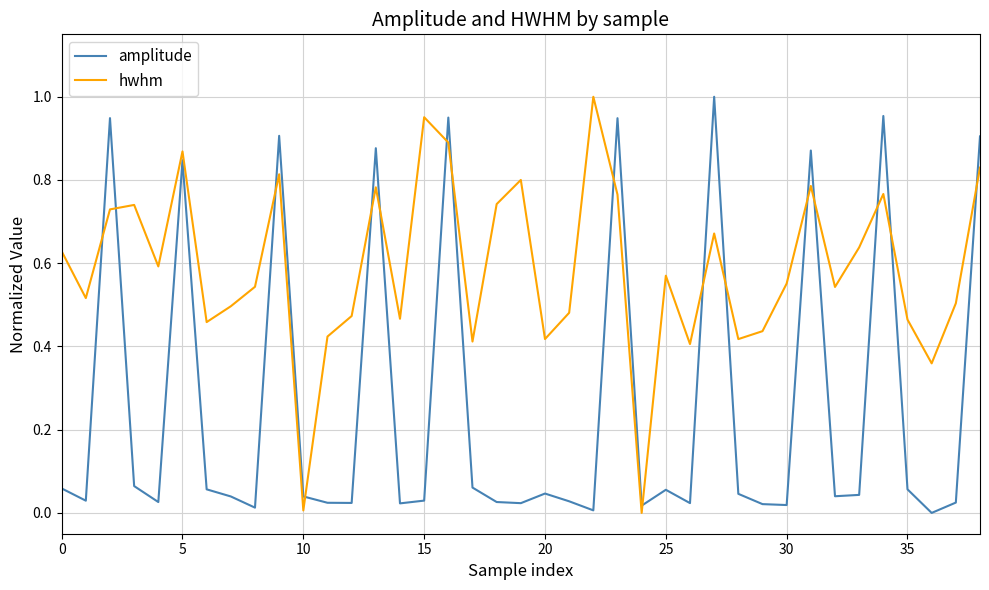

True or false: amplitude and hwhm intersect in this chart.

True